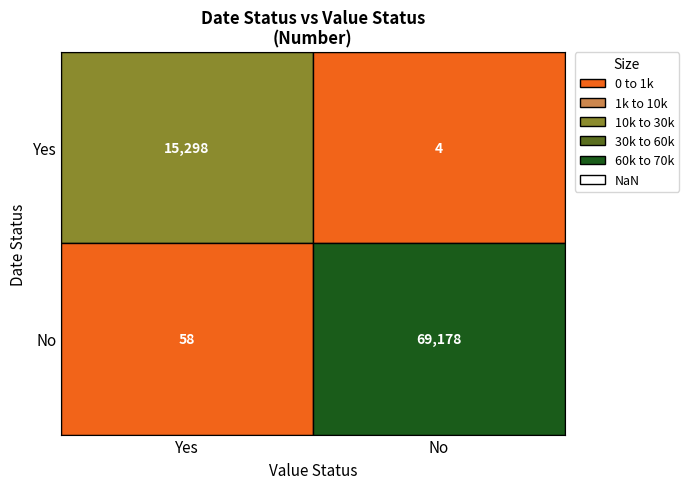

What is the average value of the Yes series?

7651